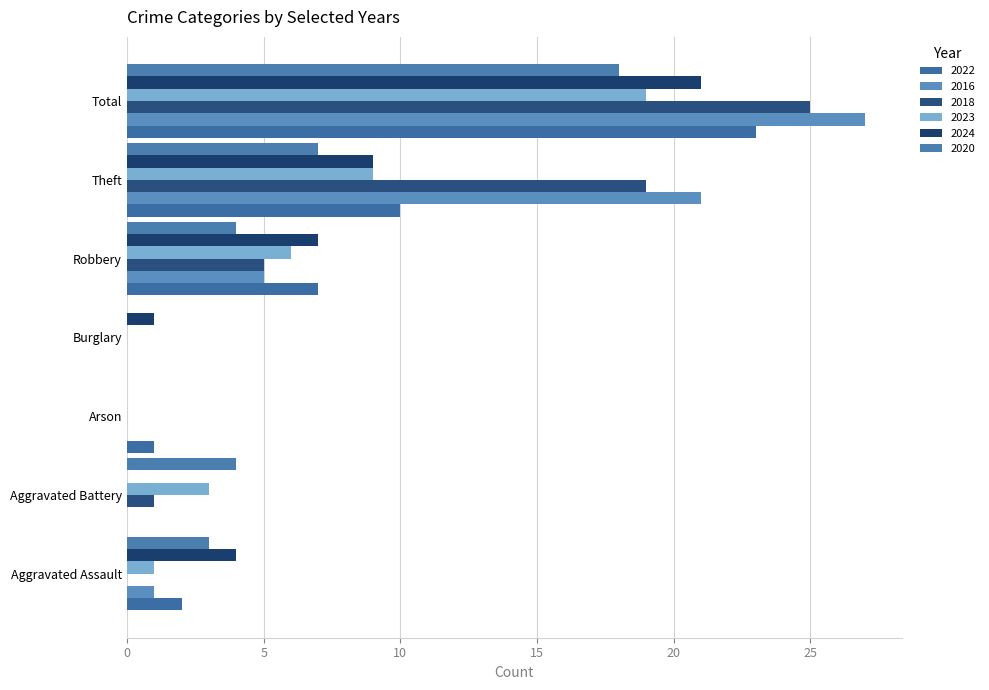

Count the number of categories in the chart.

7